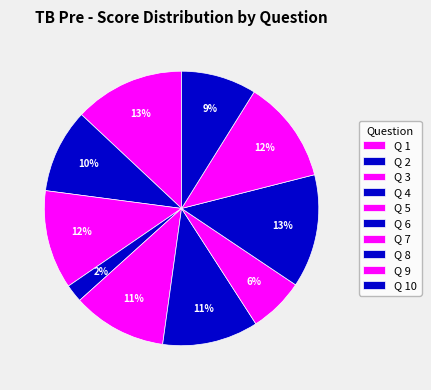

To the nearest percent, what is the difference between the Q 9 and Q 6 slice percentages?

1%